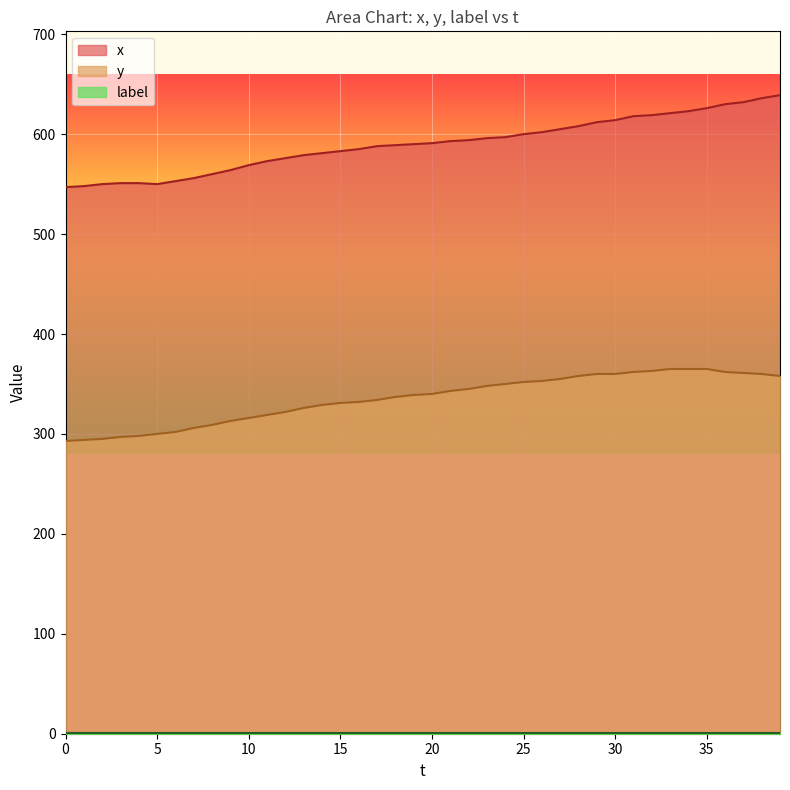

What is the difference between the maximum and minimum values in the x series?

92